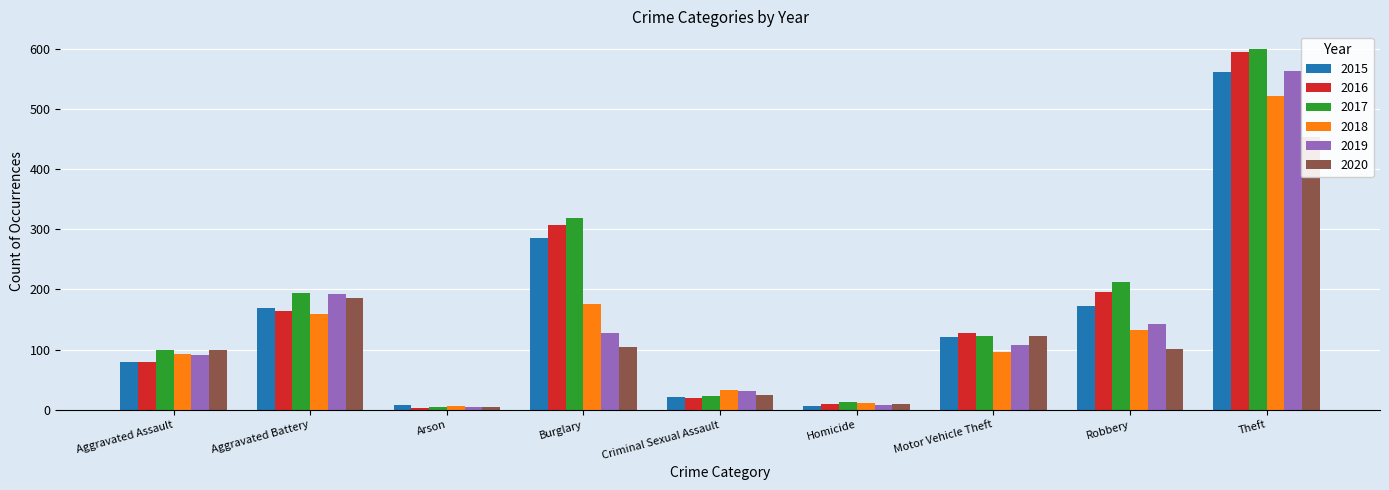

What is the greatest value displayed?

599